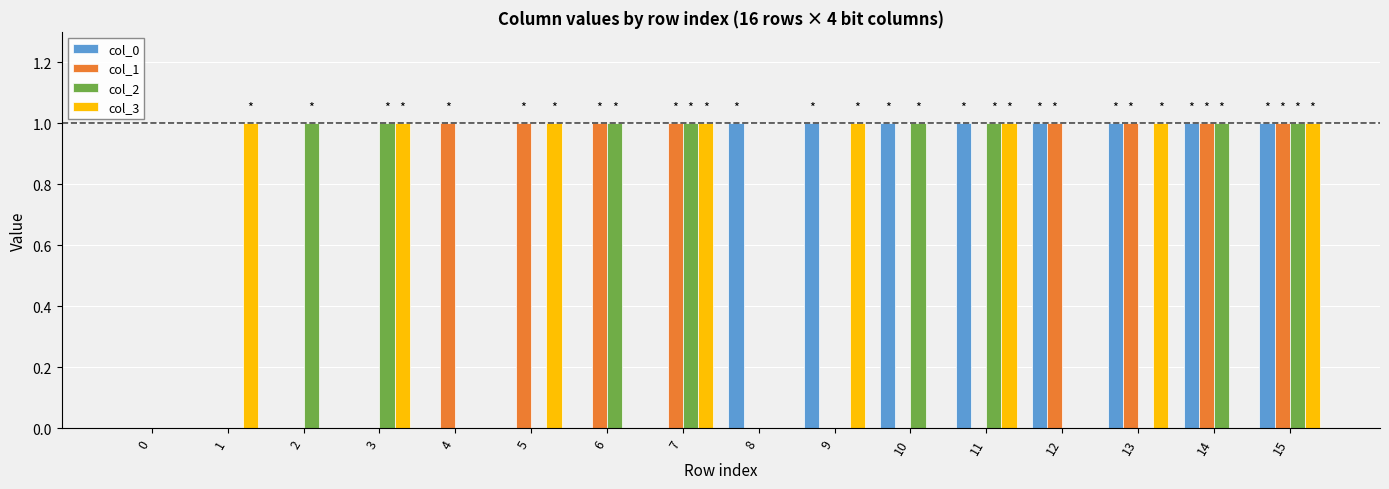

What is the total value across all series at 13?

3